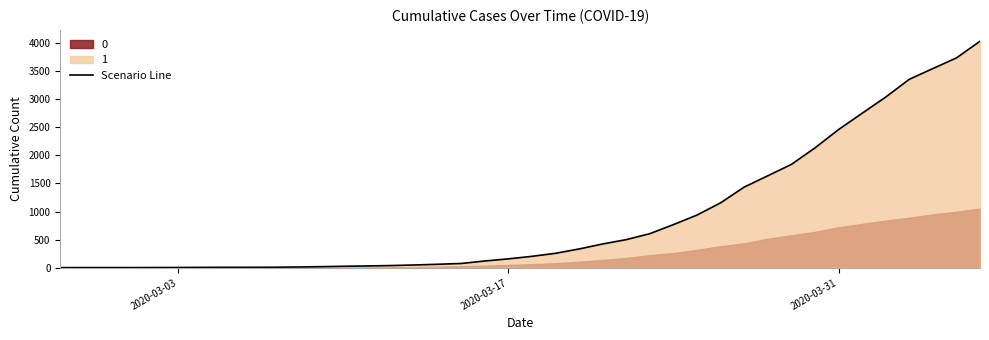

What is the value of the 10th point from the left?

10